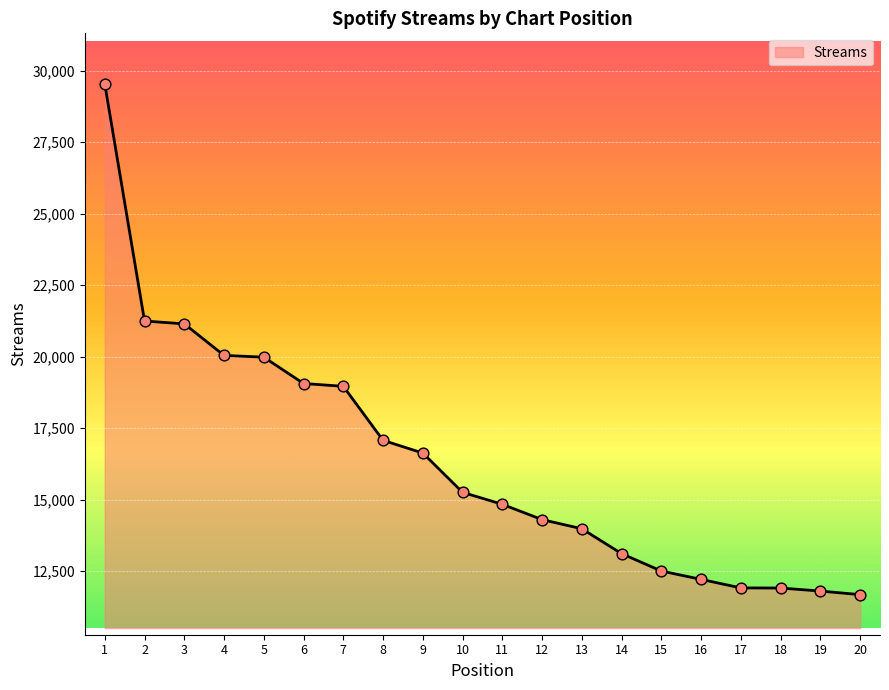

What is the ratio of the value at 3 to the value at 12?

1.5